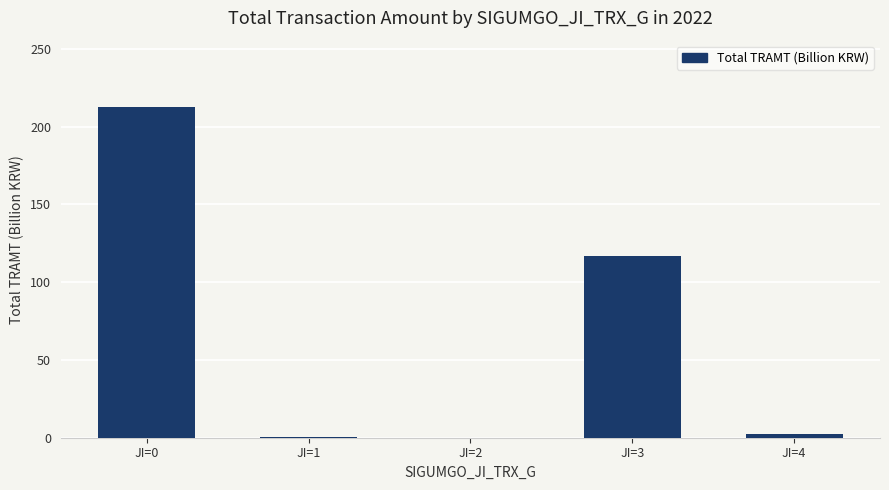

What value does the data have at JI=4?

2.1